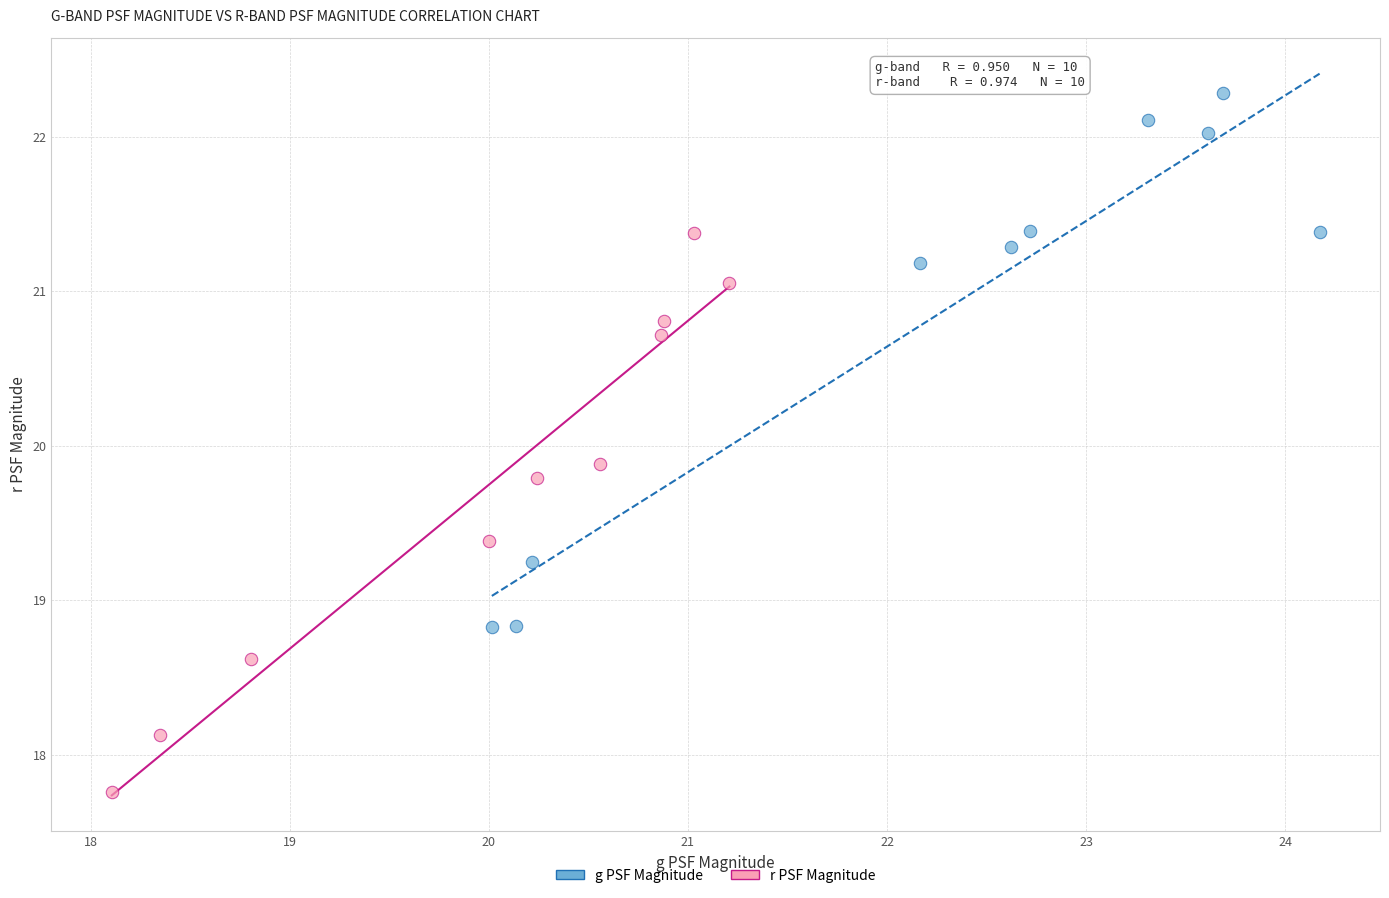

What are all the series names shown in the legend?

g PSF Magnitude, r PSF Magnitude